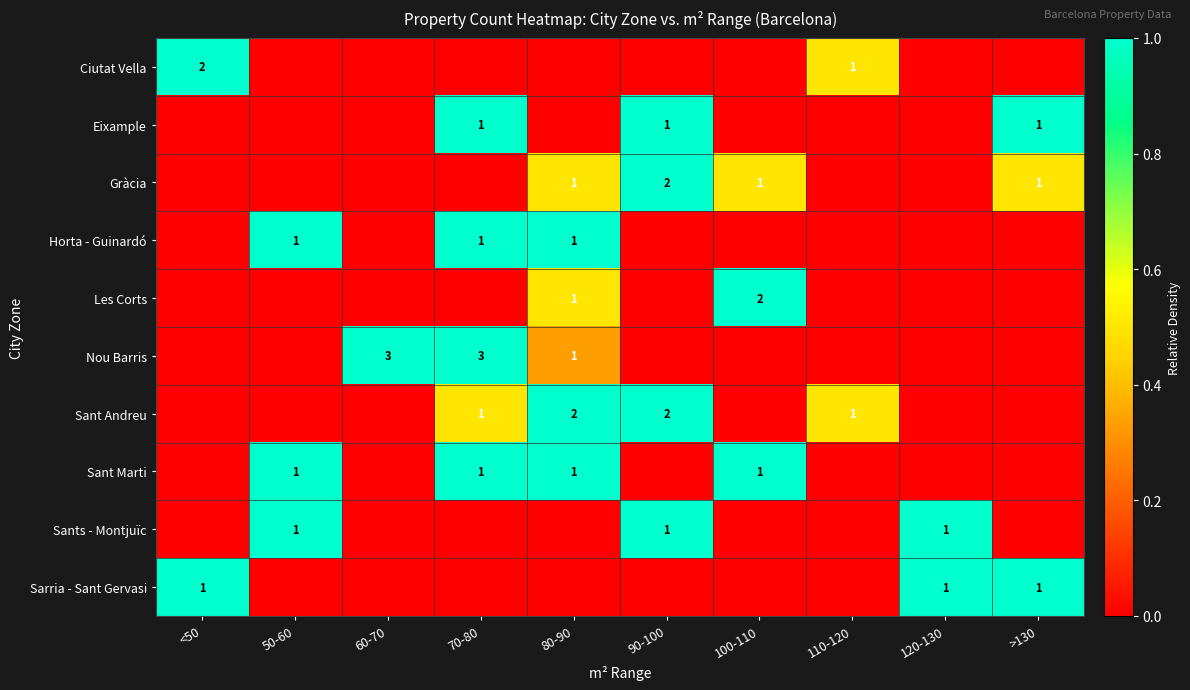

True or false: Sant Andreu has a value of 2 at 80-90.

True